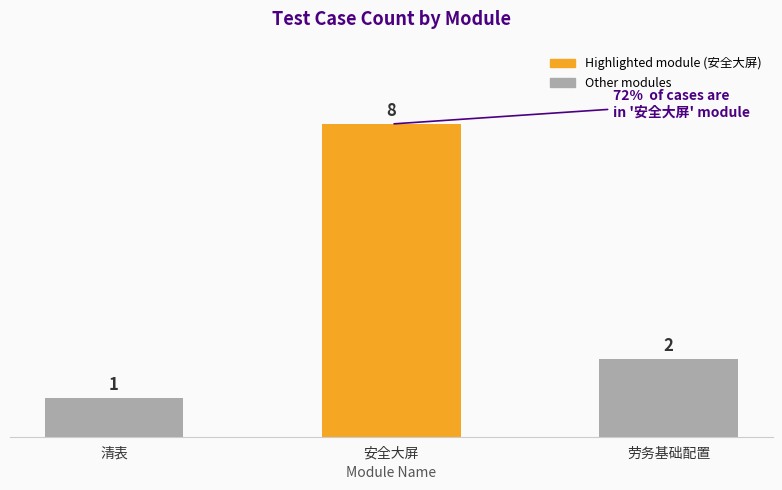

What position from the right is 劳务基础配置?

1